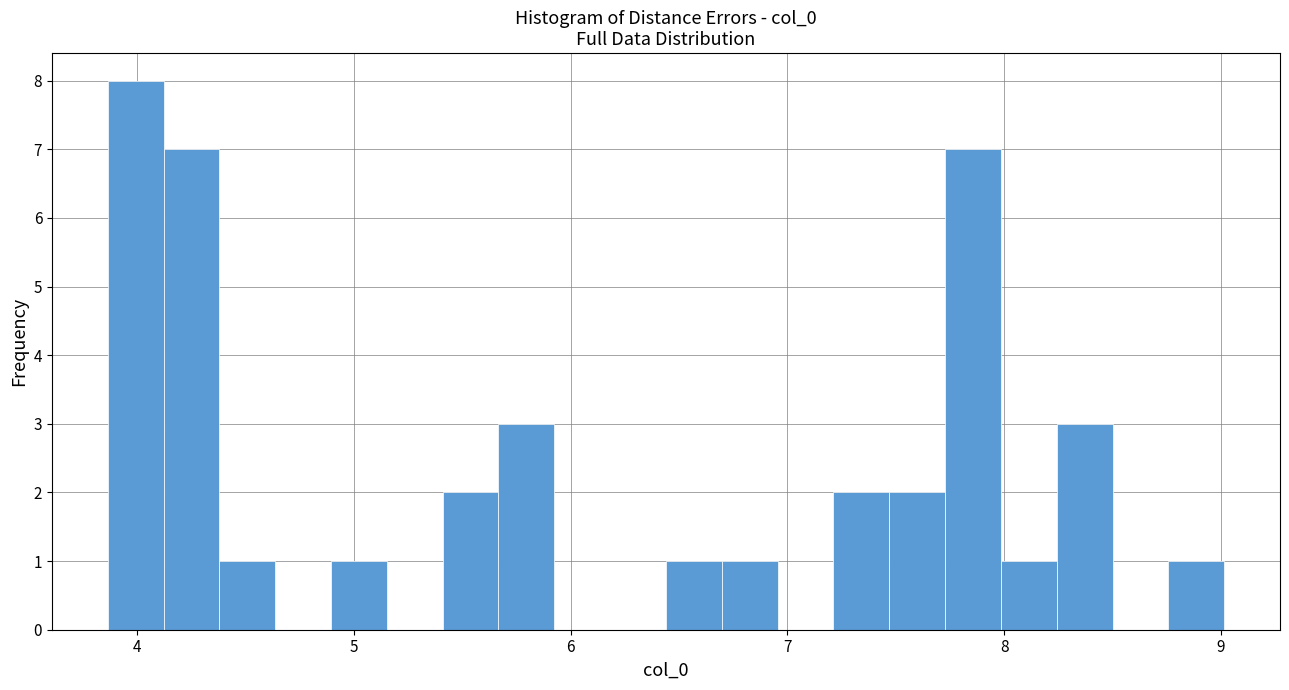

Around what value on the x-axis is the tallest bar? Give the approximate position of its centre, as read against the axis.

4.0